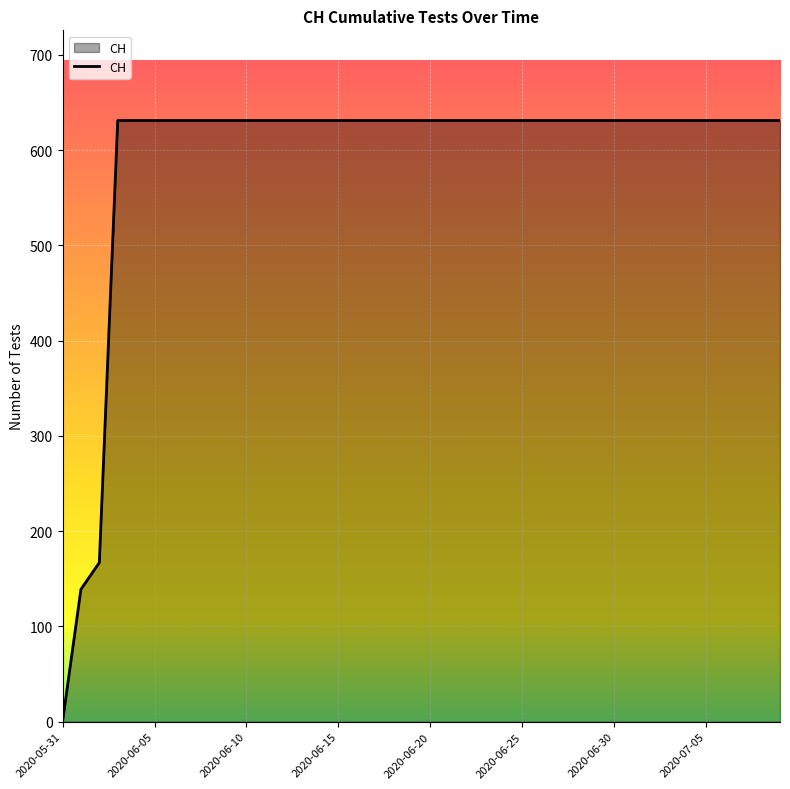

What is the difference between the maximum and minimum values?

631